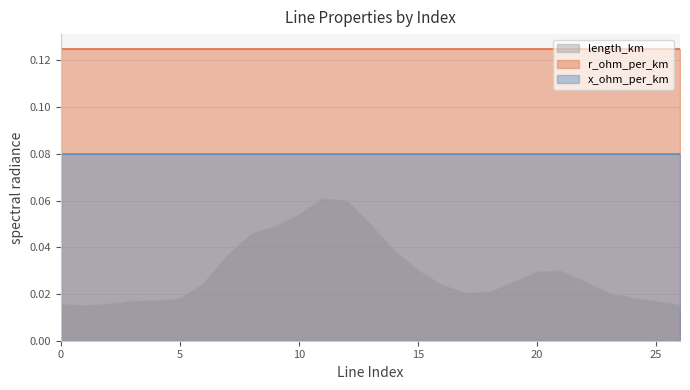

After their last crossing, which series has the higher values: r_ohm_per_km or length_km?

r_ohm_per_km